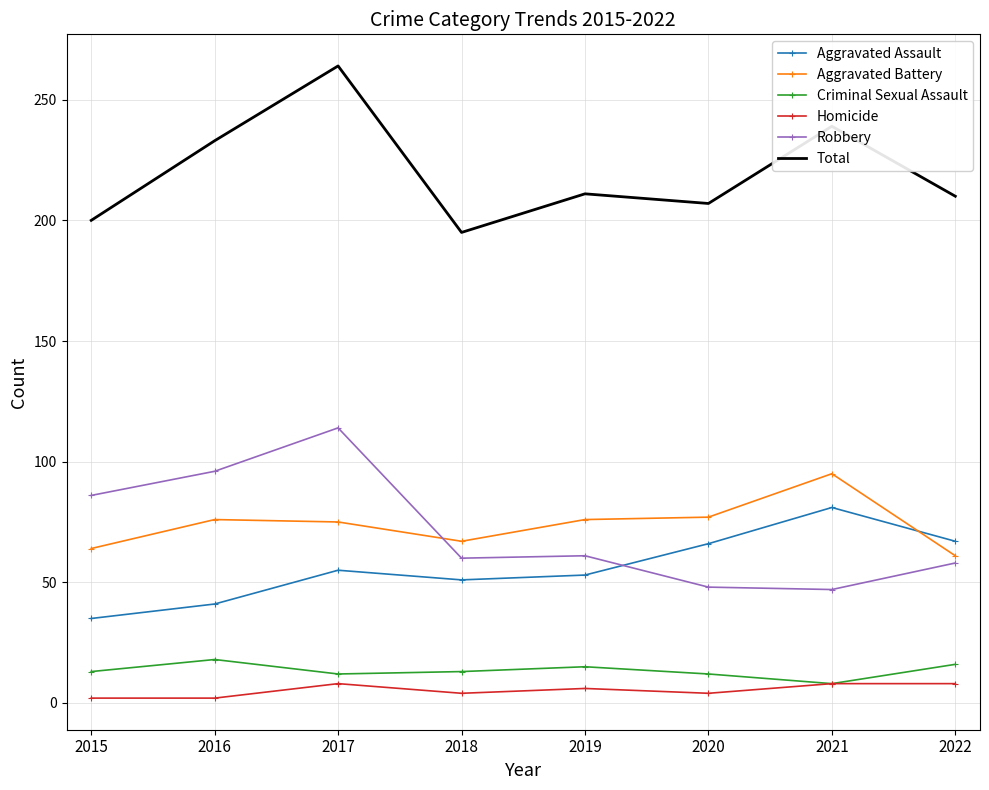

Is the value of Homicide at 2017 greater than the value of Aggravated Assault at 2022?

No